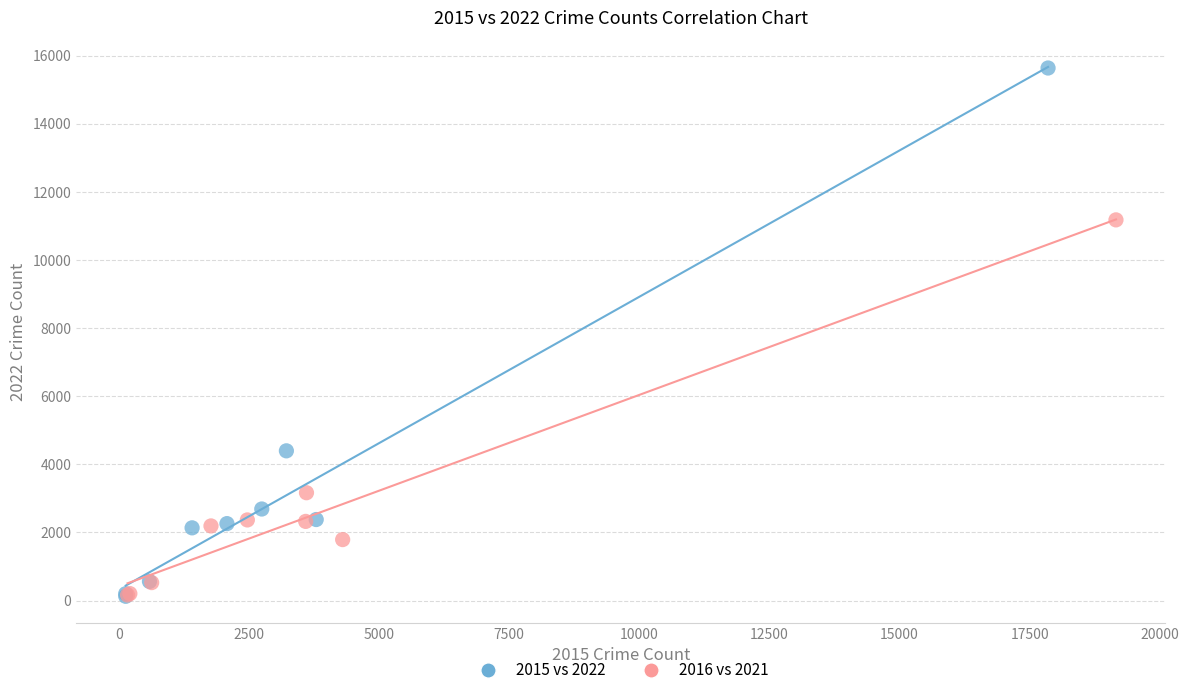

Which series reaches the maximum Y coordinate?

2015 vs 2022